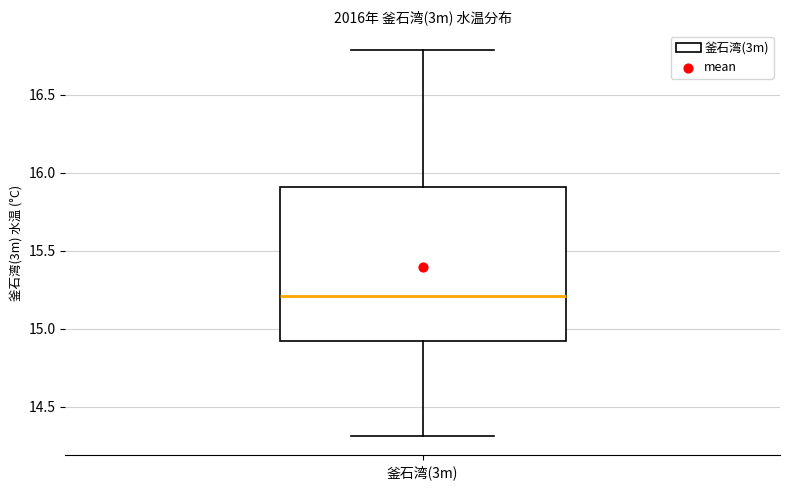

Where is the lower edge of the box for 釜石湾(3m) on the y-axis? The values are not printed on the chart, so give them approximately, as read against the axis.

14.9